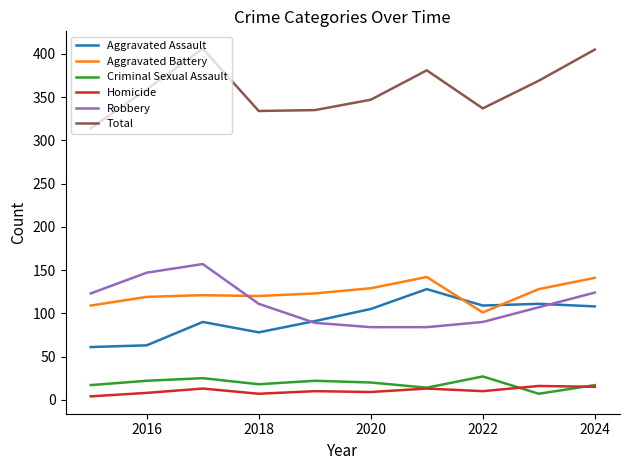

What is the minimum value for Total?

314